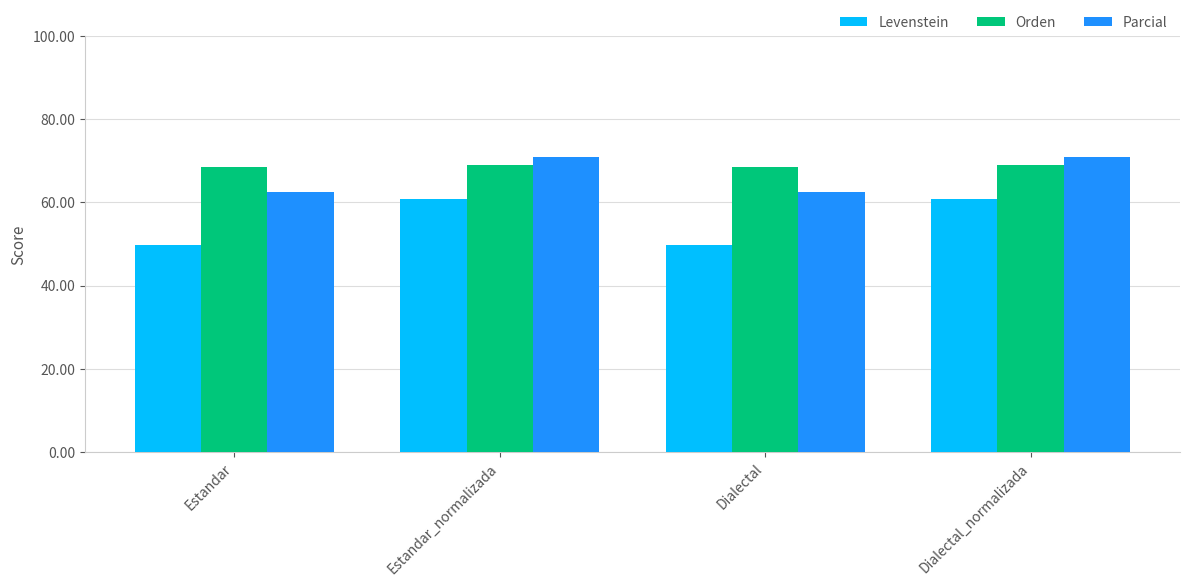

What is the label of the 3rd bar from the left?

Dialectal